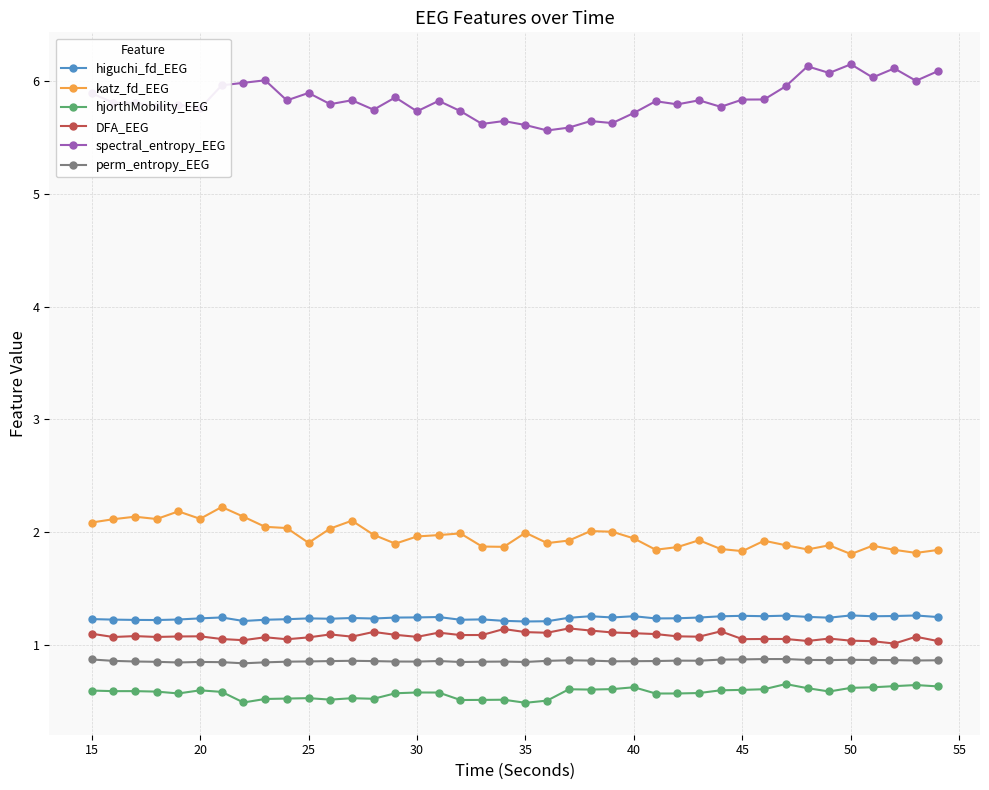

What is the maximum value shown in the chart?

6.1